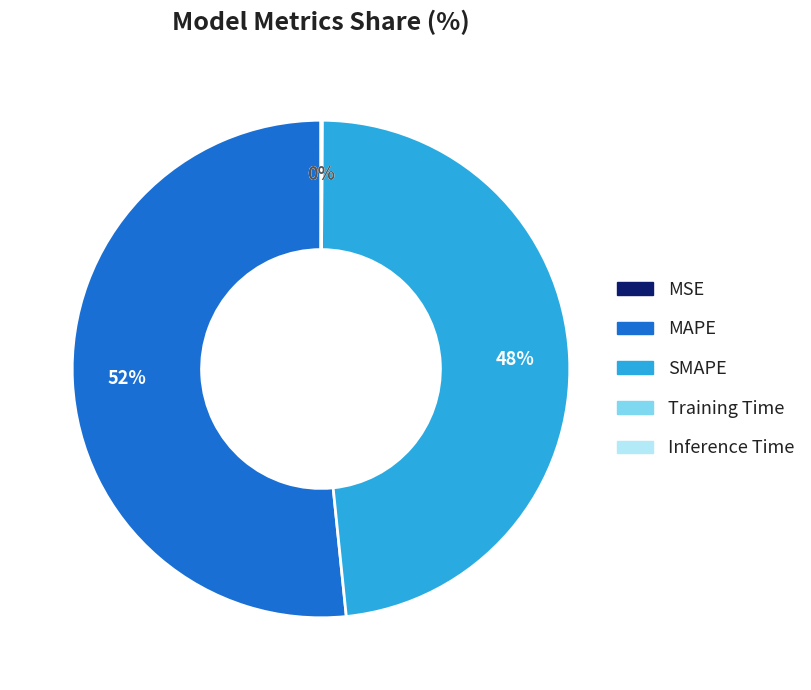

Is it true that MAPE is 52% of the pie?

True